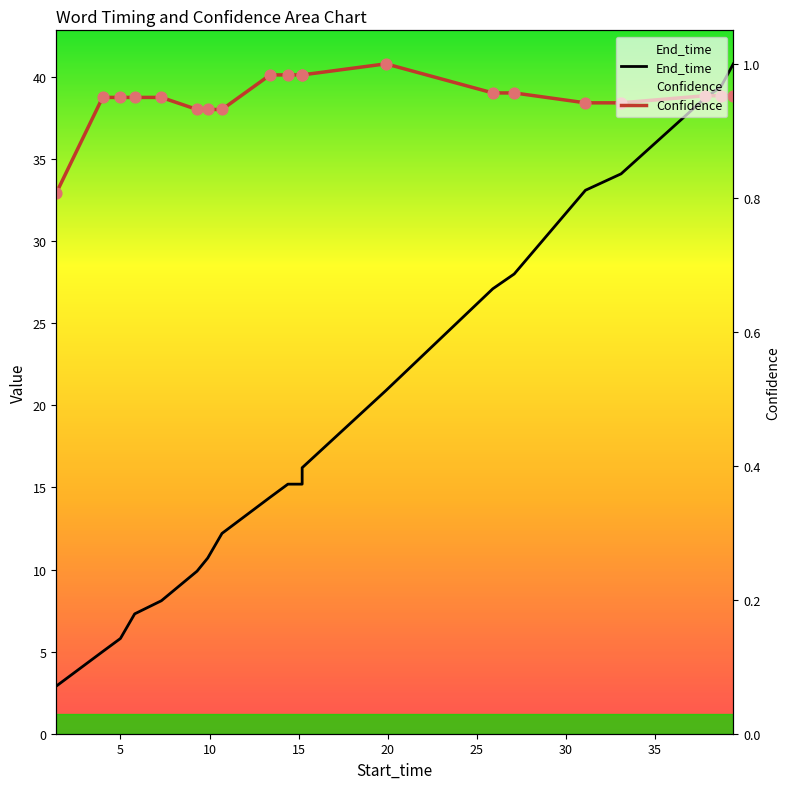

Which series contains the lowest Y value?

End_time